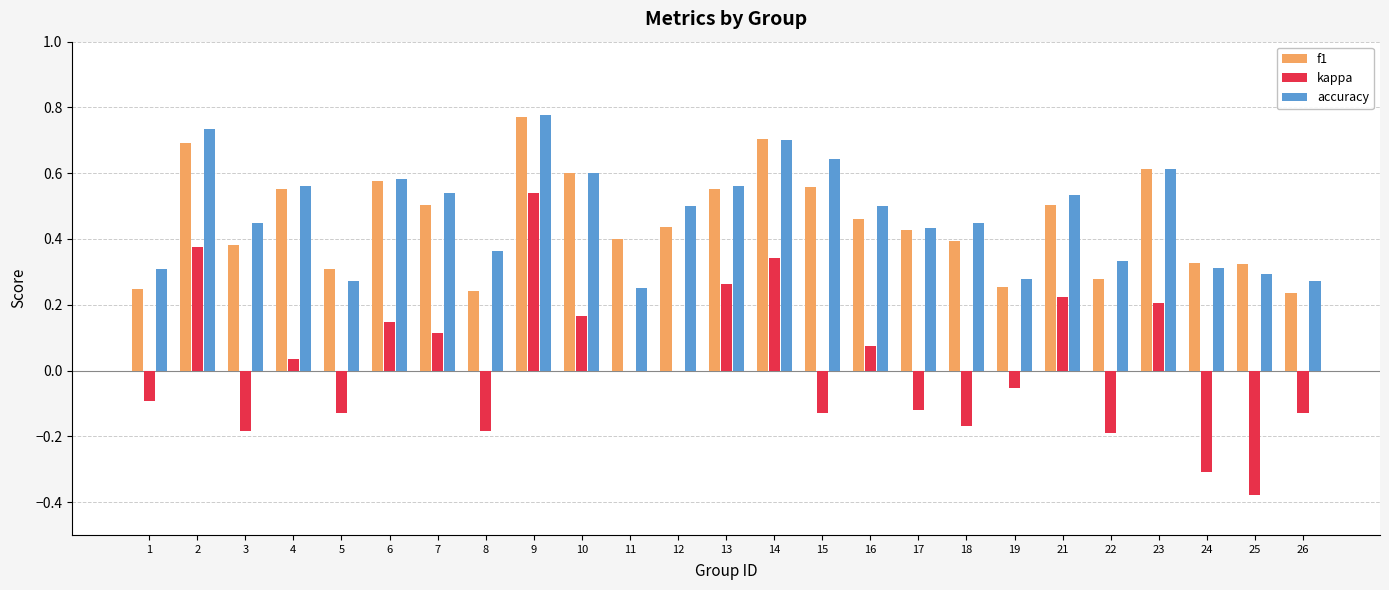

What is the sum of all accuracy values?

11.9